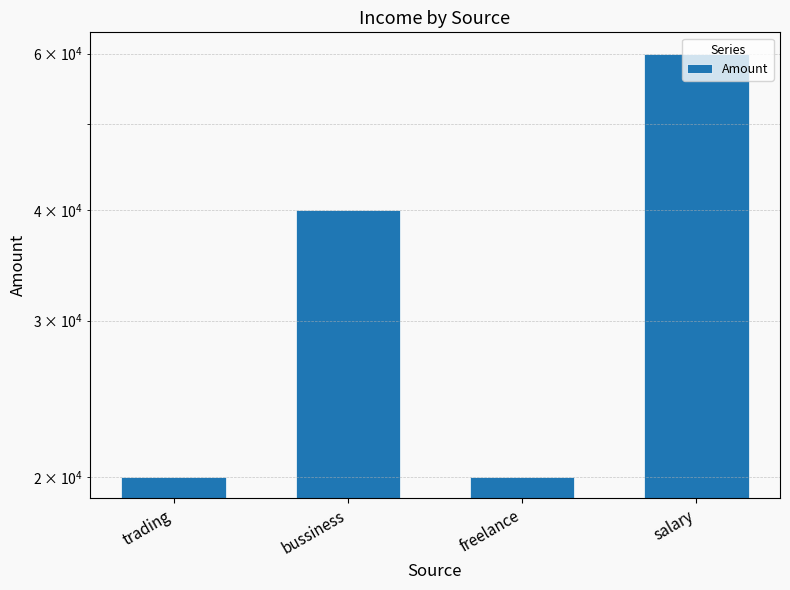

Does the chart contain any negative values?

No